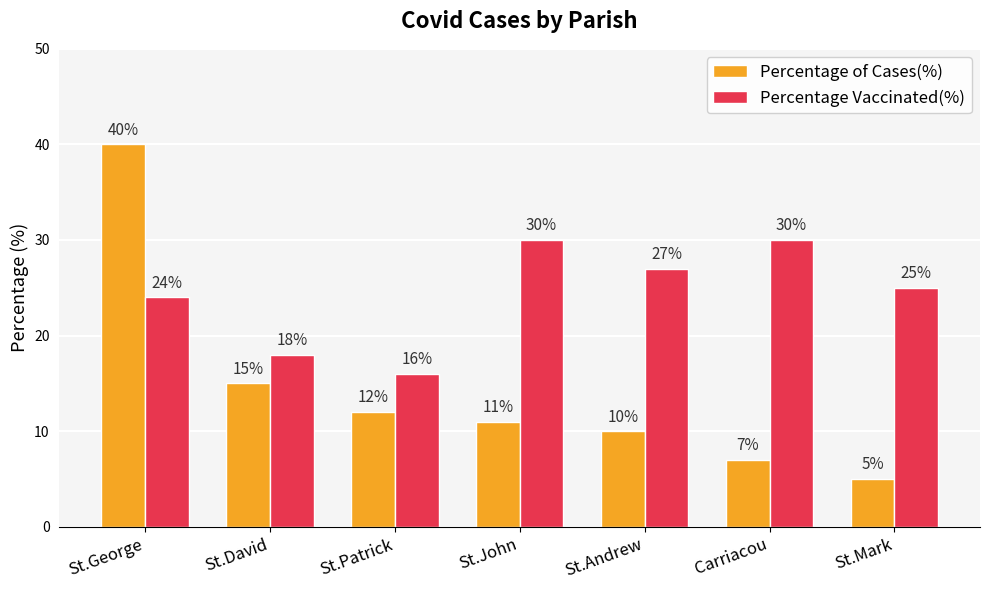

What is the value of the Percentage of Cases(%) bar at the 6th from the left?

7